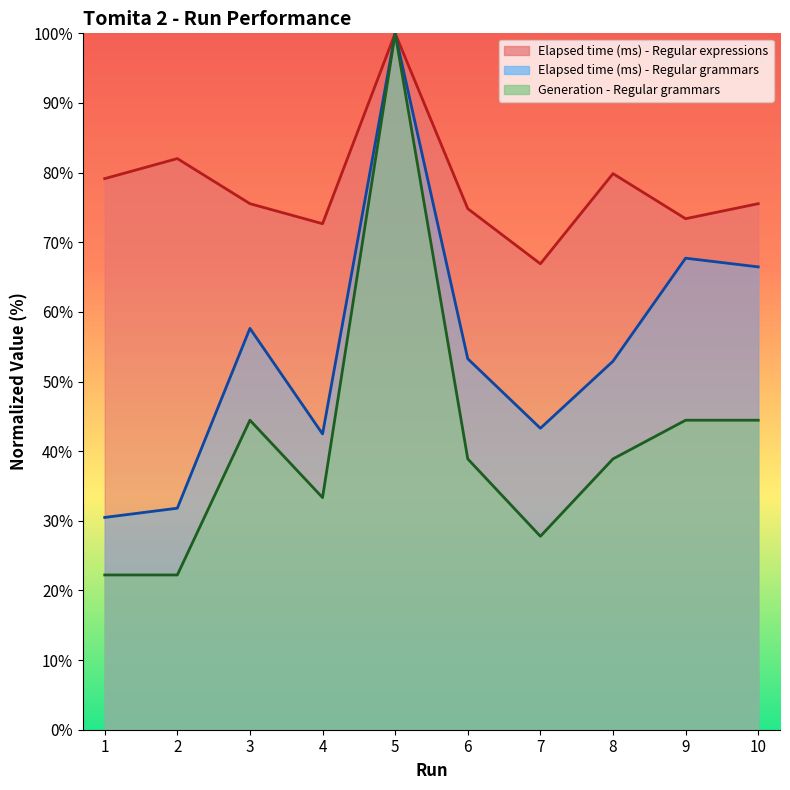

The value of Elapsed time (ms) - Regular grammars at 7 is 11.8. True or false?

False